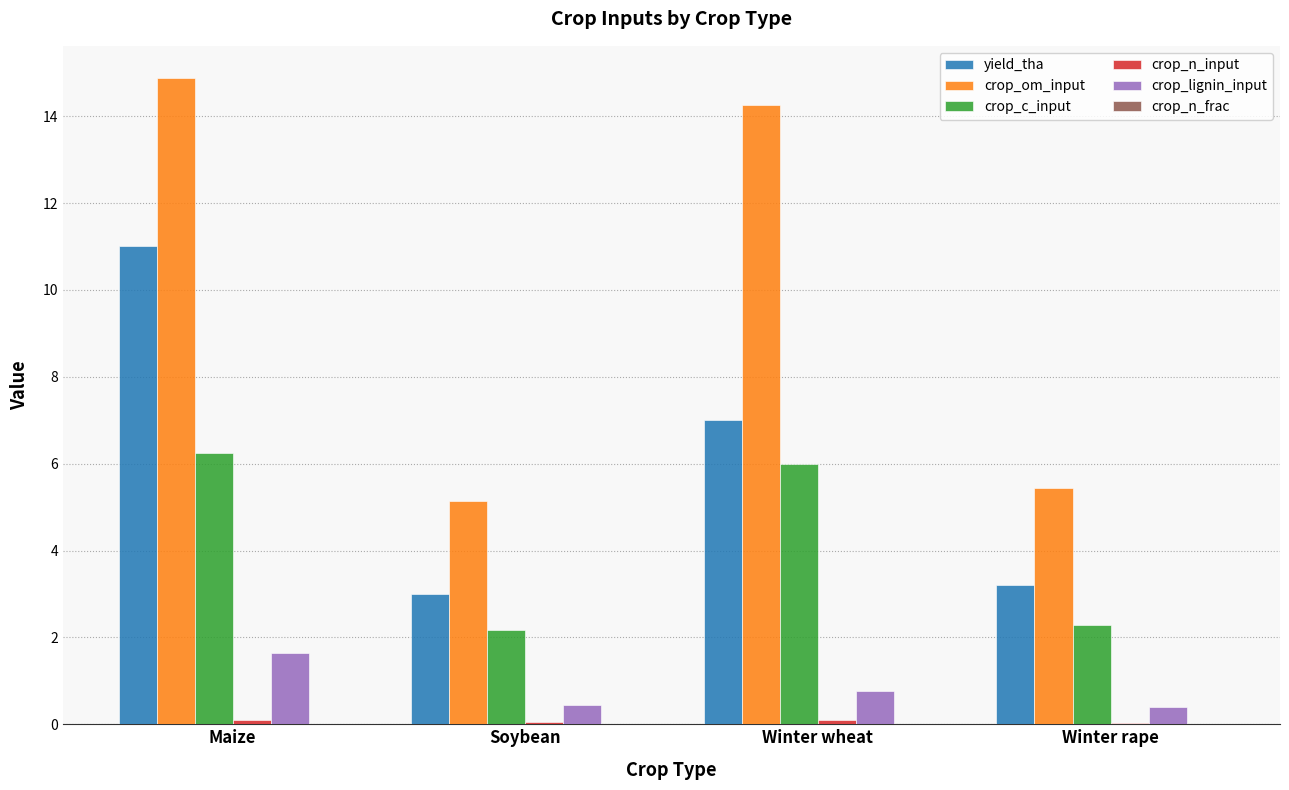

Is it true that yield_tha equals 18.0 at Maize?

False